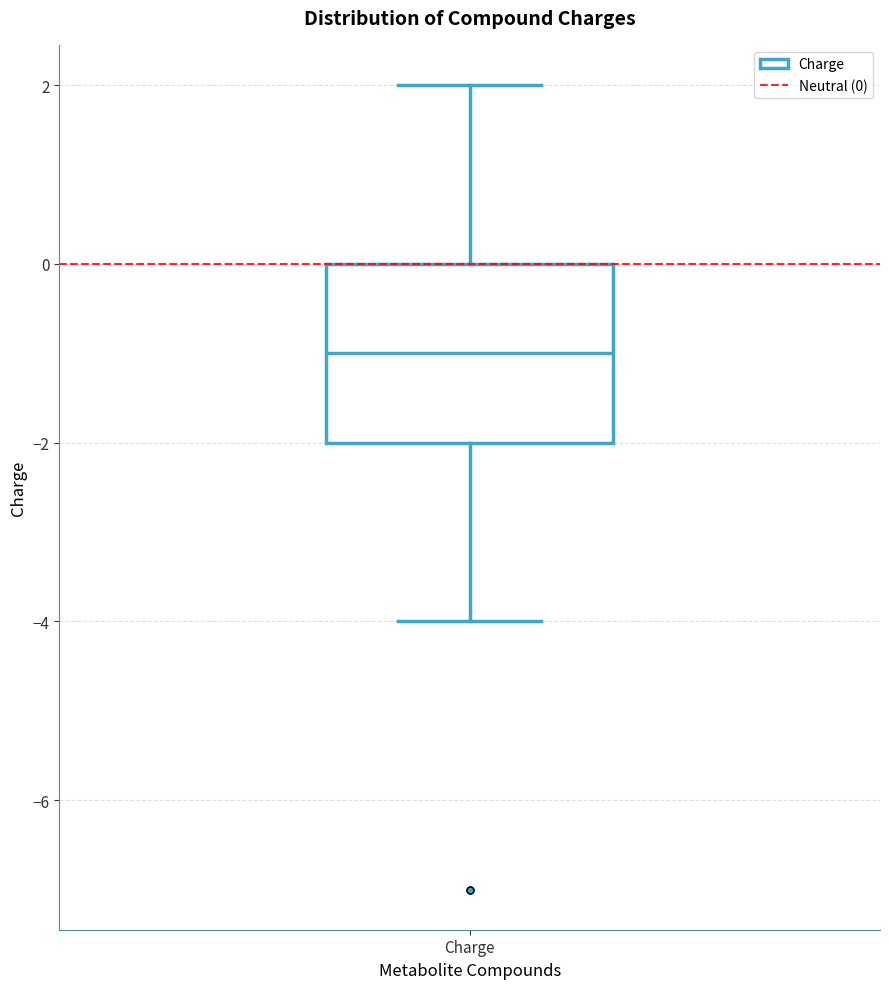

Read this box plot against the y-axis: the position of the median line, the range covered by the box, and the ends of both whiskers. The values are not printed on the chart, so give them approximately, as read against the axis.

median -1, box -2 to 0, whiskers -4 to 2